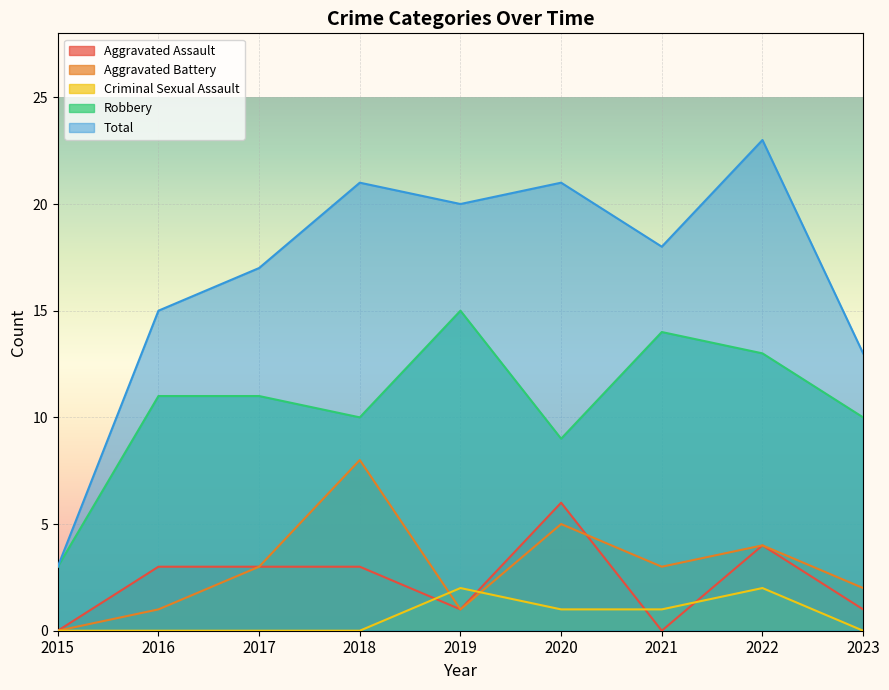

True or false: Total has more than 2 points higher than both neighbors.

True